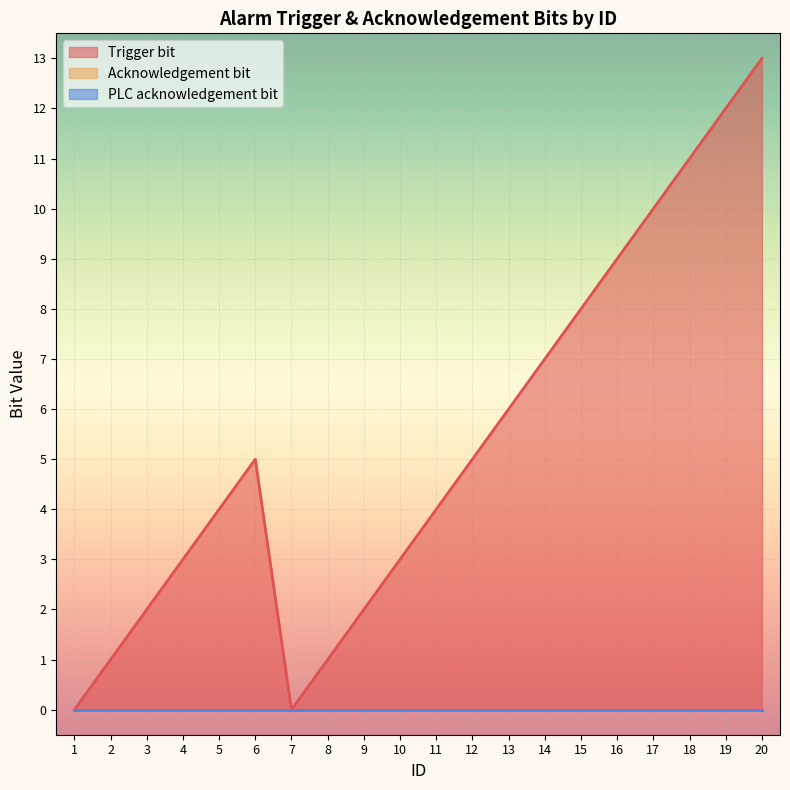

True or false: Acknowledgement bit has a value of 0 at 16.

True